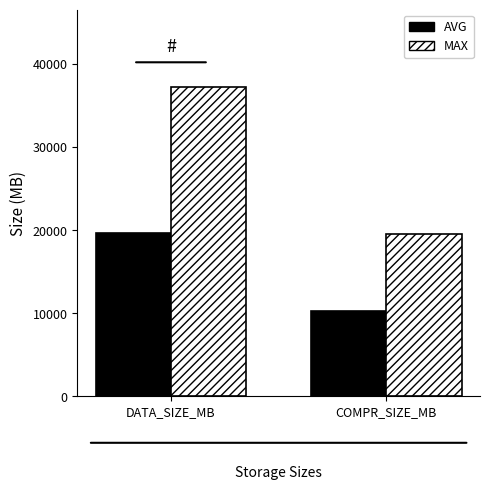

At how many categories does at least one series exceed 23465?

1